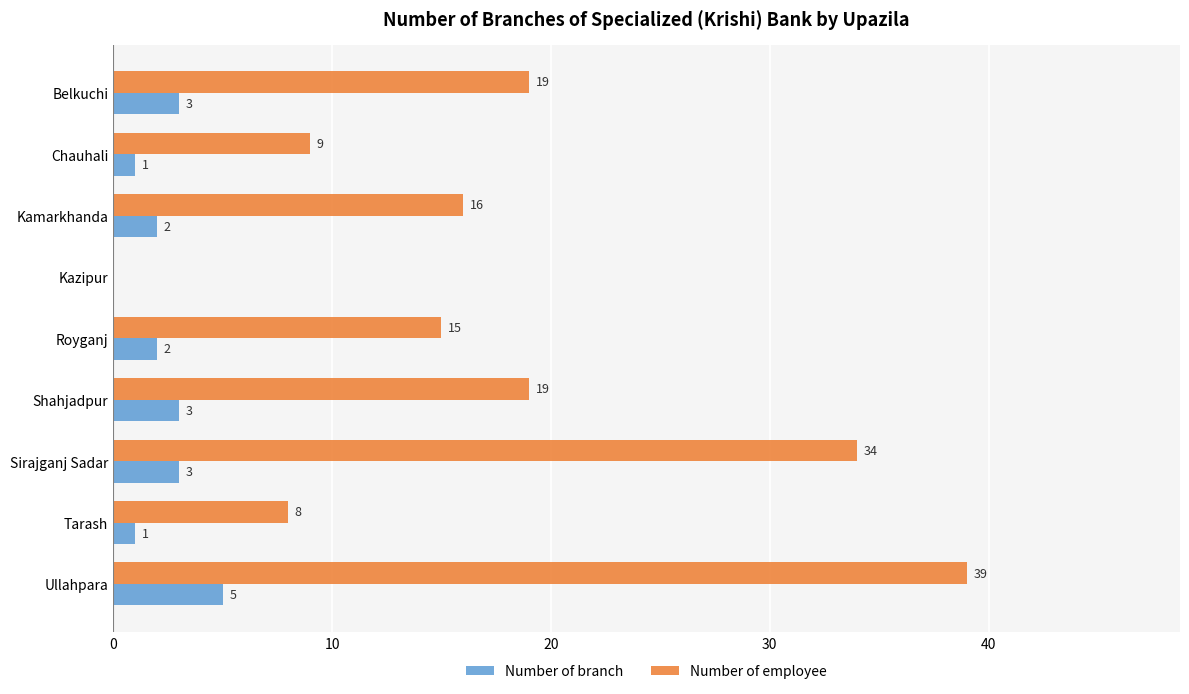

The value of Number of branch at Kazipur is 2. True or false?

False